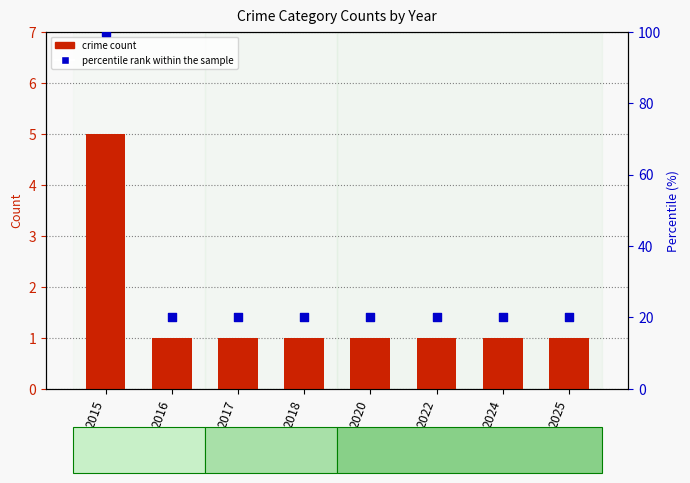

Is the value of crime count at 2022 greater than the value of percentile rank within the sample at 2016?

No